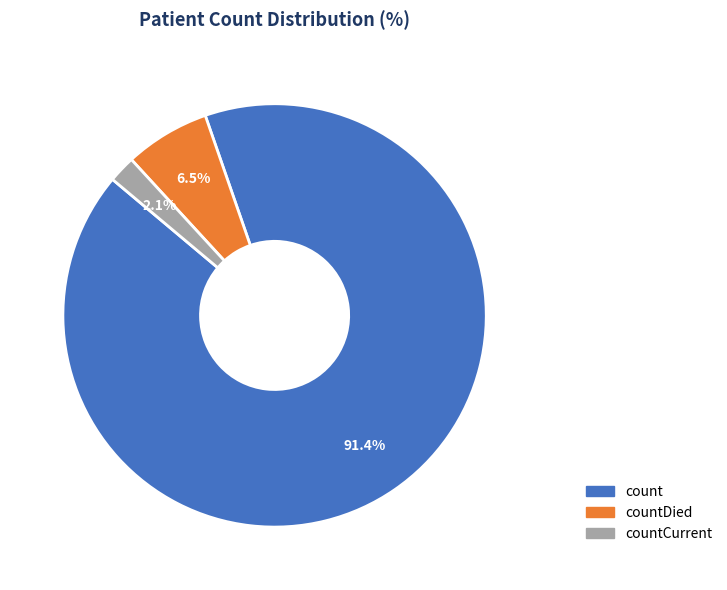

Is there any slice that represents more than half of the pie?

Yes